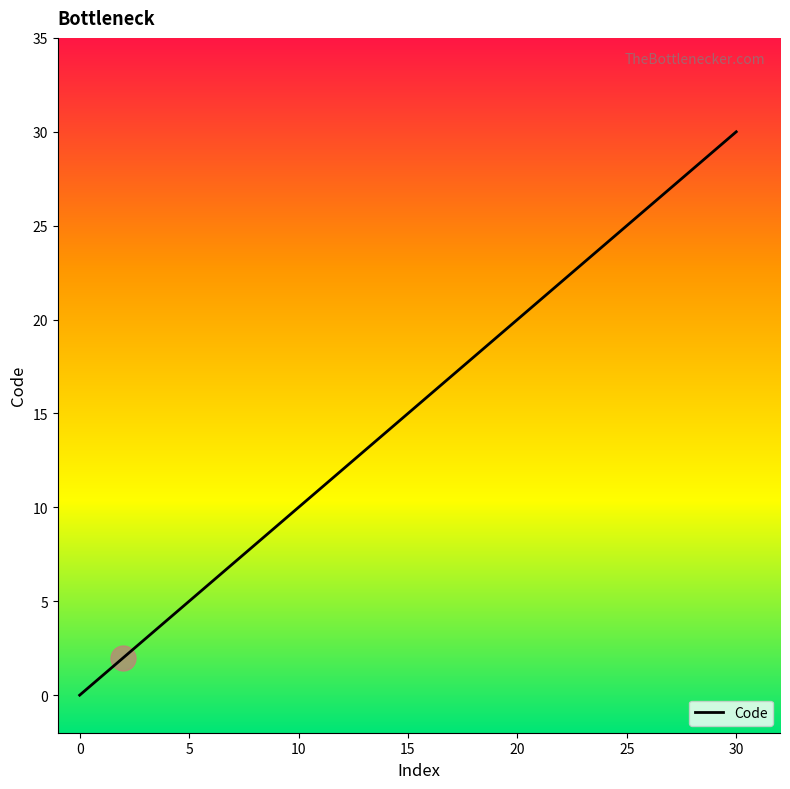

Count the number of categories in the chart.

11